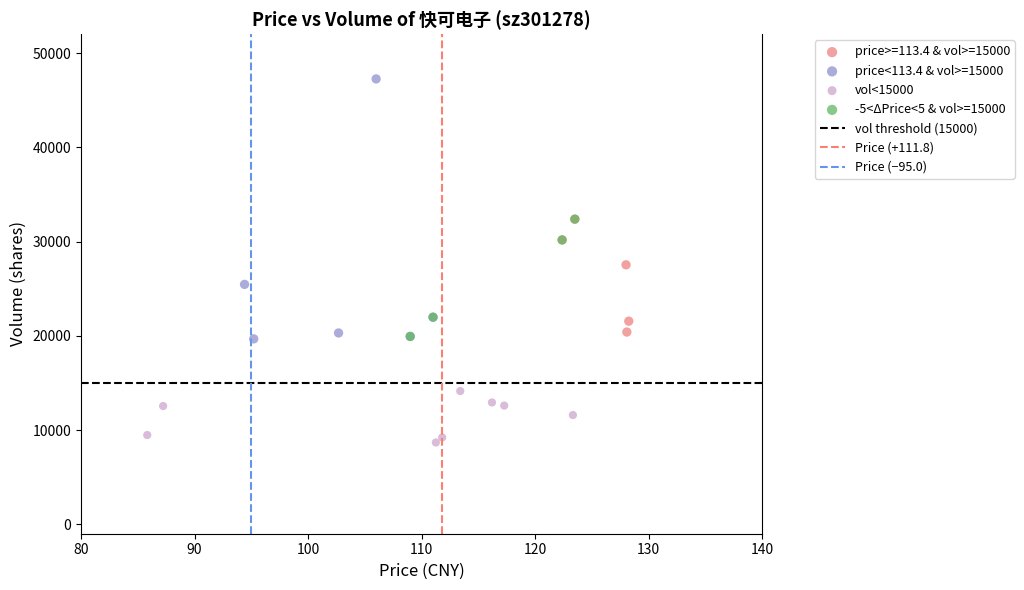

Which series contains the lowest Y value?

vol<15000